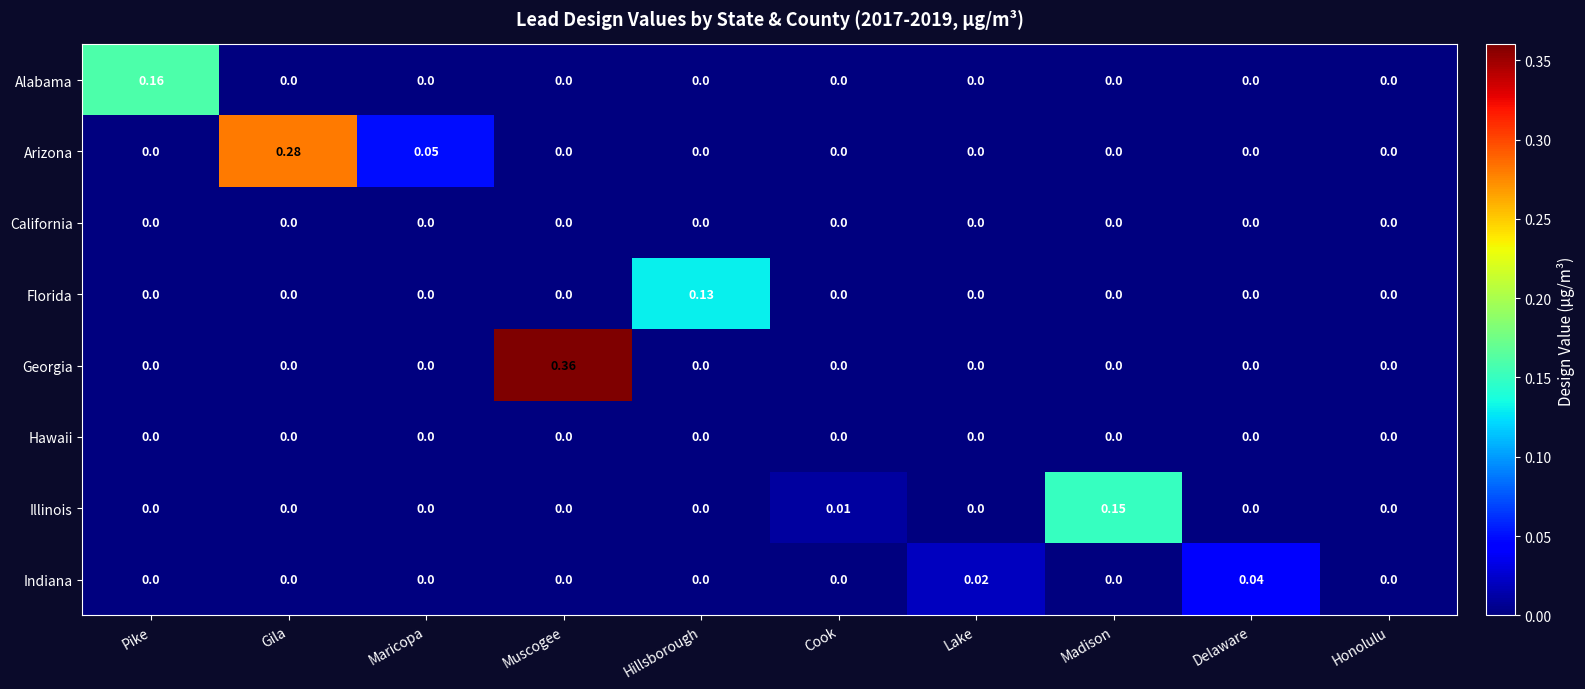

Which series has the largest total across all categories?

Georgia